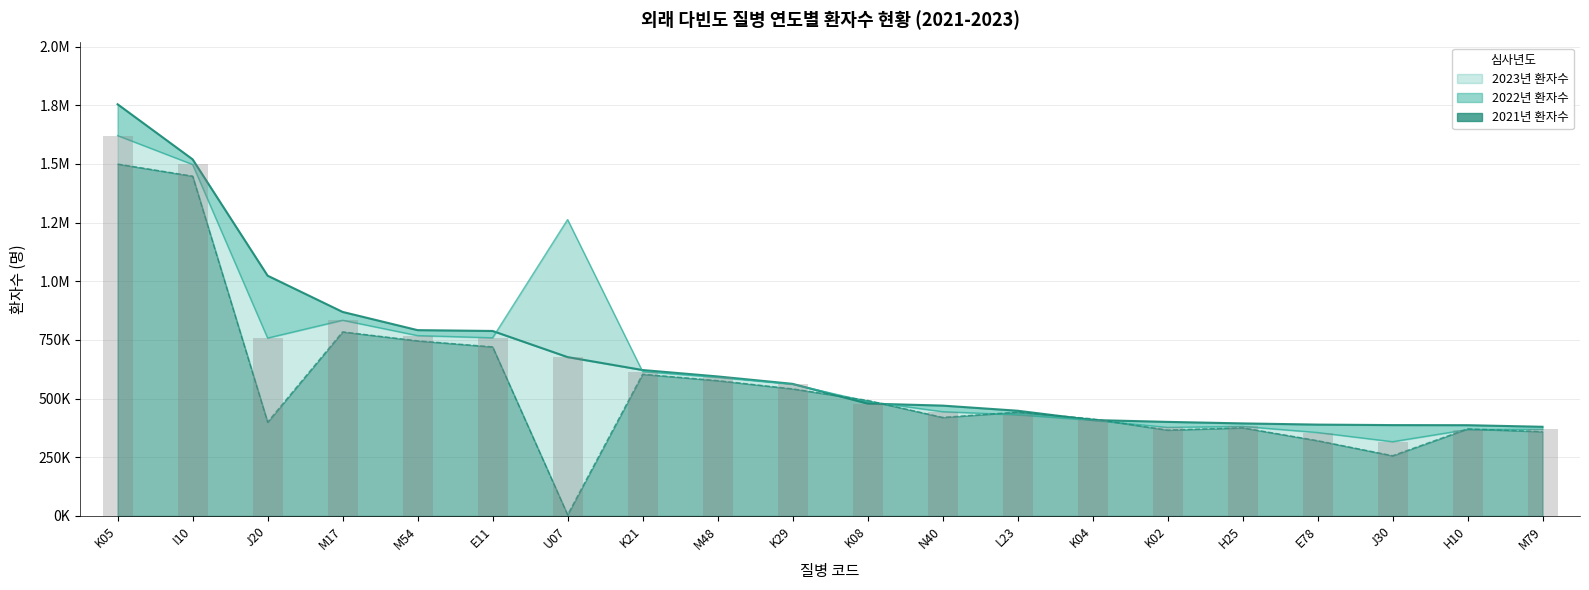

Reading left to right, extract all data points from this chart.

2023년 환자수: K05=1754325	I10=1519705	J20=1023929	M17=869424	M54=791728	E11=788222	U07=676905	K21=621745	M48=594425	K29=562833	K08=478831	N40=470153	L23=448325	K04=408699	K02=400771	H25=394285	E78=389165	J30=387063	H10=386663	M79=379873
2022년 환자수: K05=1620846	I10=1497761	J20=758041	M17=833991	M54=768490	E11=759197	U07=1262997	K21=615310	M48=590394	K29=561259	K08=487735	N40=444289	L23=431075	K04=408131	K02=377433	H25=381589	E78=355469	J30=316352	H10=367993	M79=369180
2021년 환자수: K05=1499644	I10=1448183	J20=399842	M17=784465	M54=746262	E11=720498	U07=4945	K21=604060	M48=576758	K29=541632	K08=492538	N40=419972	L23=442290	K04=413803	K02=366081	H25=375814	E78=320811	J30=256711	H10=371010	M79=359330